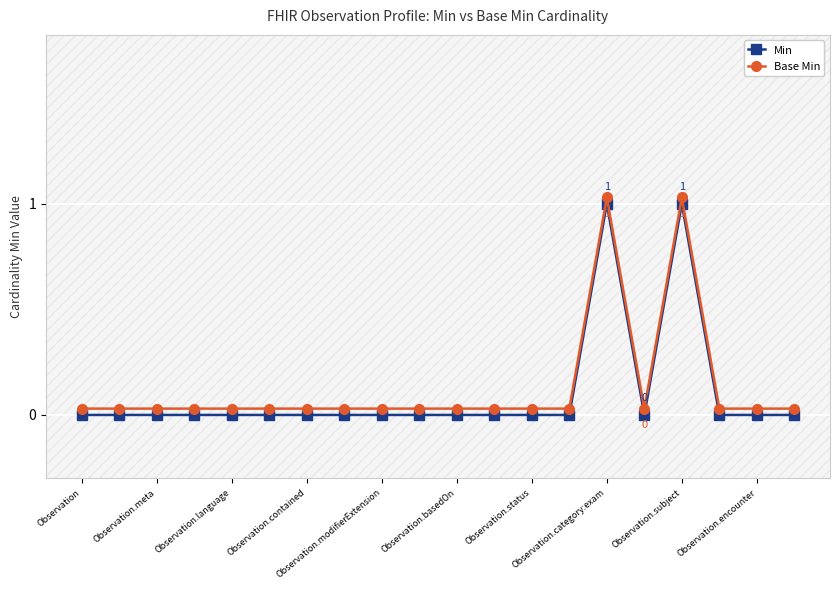

How many lines are shown in the chart?

2